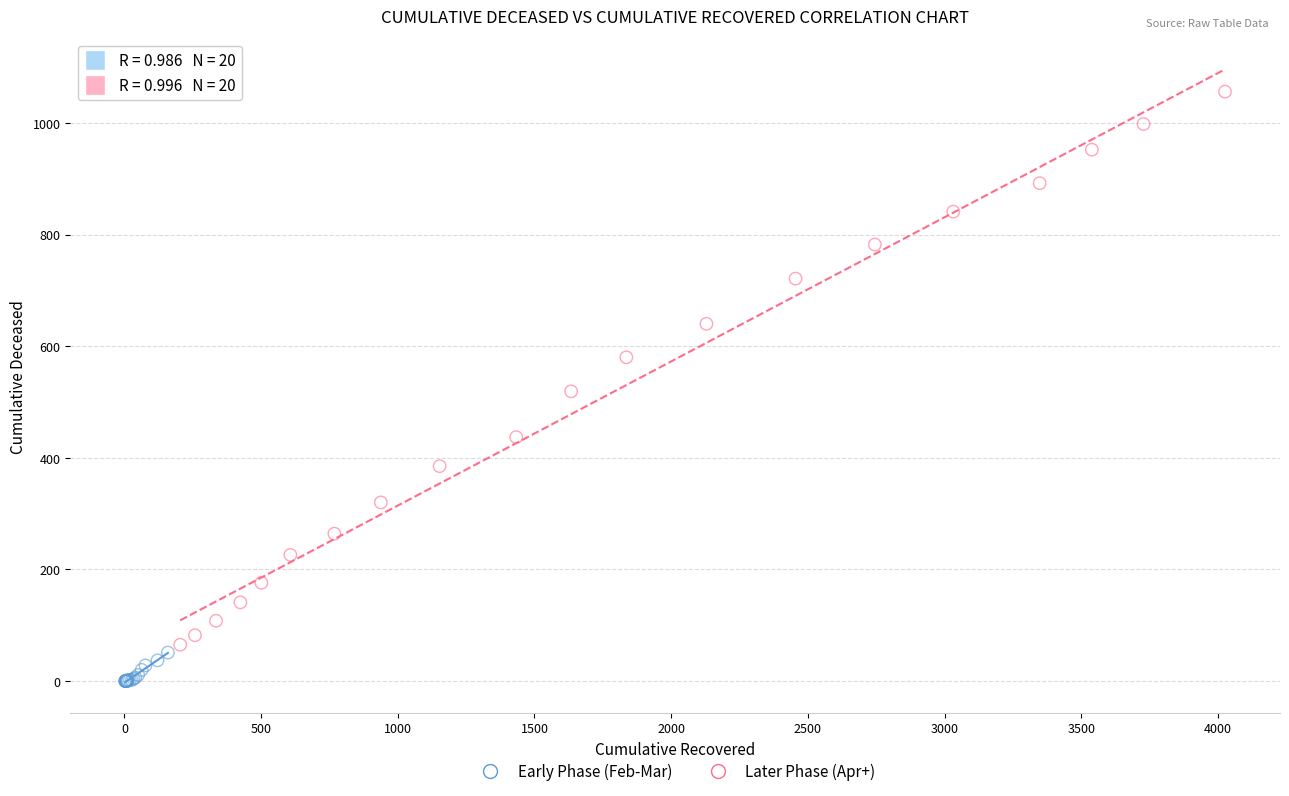

Which series has the widest spread of Y values?

Later Phase (Apr+)